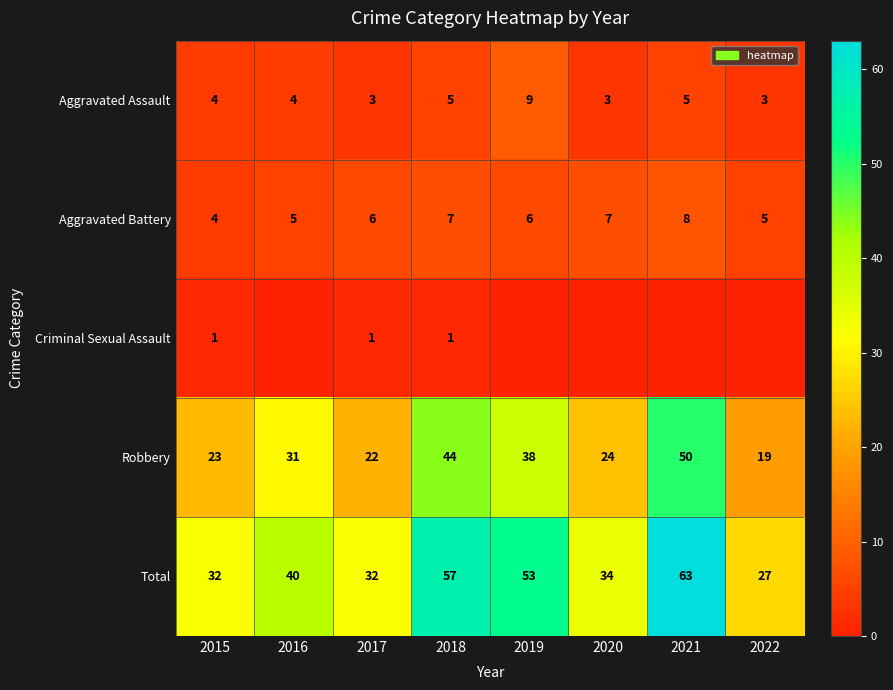

Is the value of Aggravated Battery at 2019 greater than the value of Total at 2016?

No